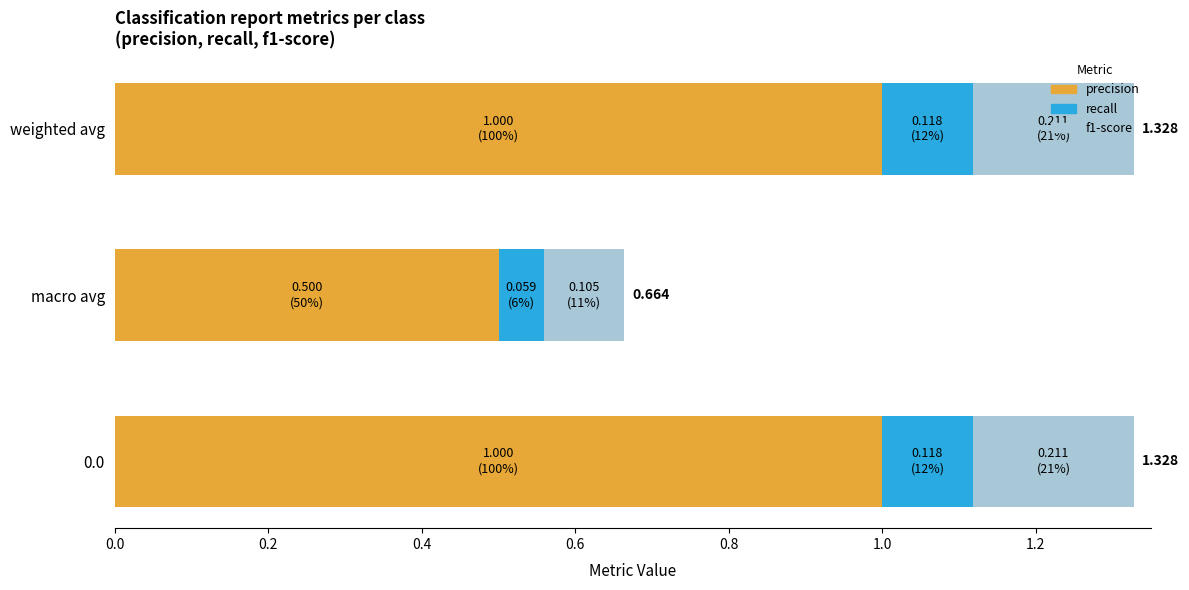

How many categories are shown in the chart?

3